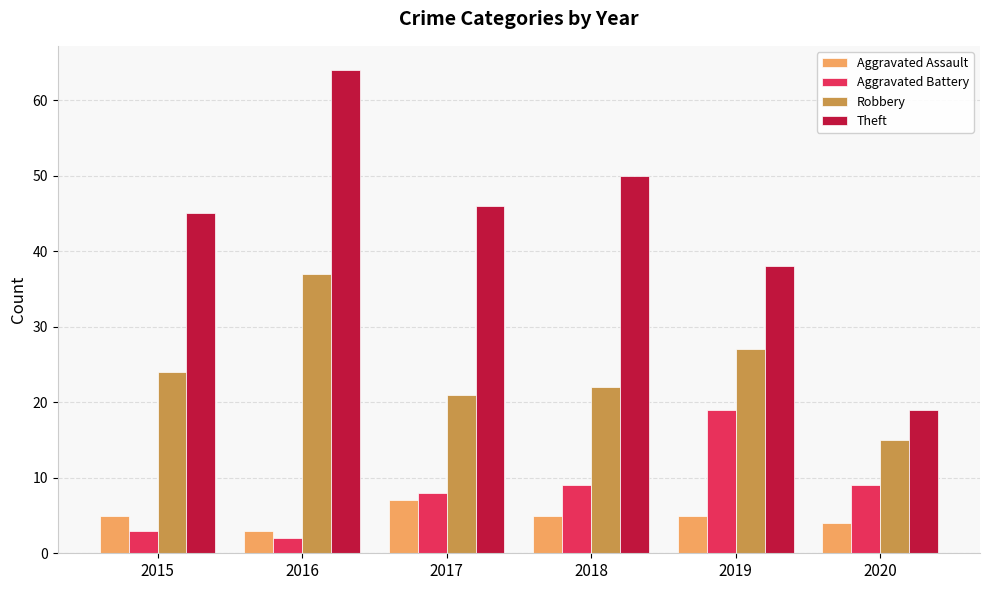

What is the sum of all Robbery values?

146